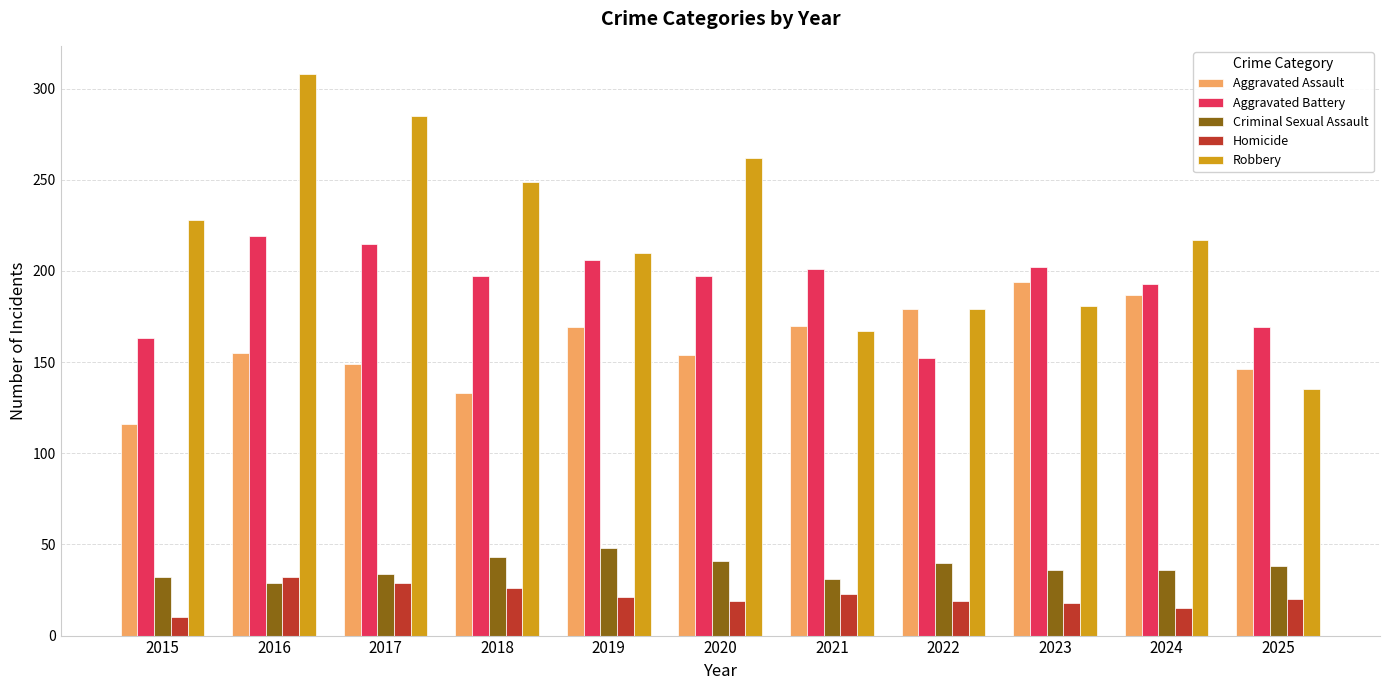

What is the highest value of the Aggravated Assault series?

194